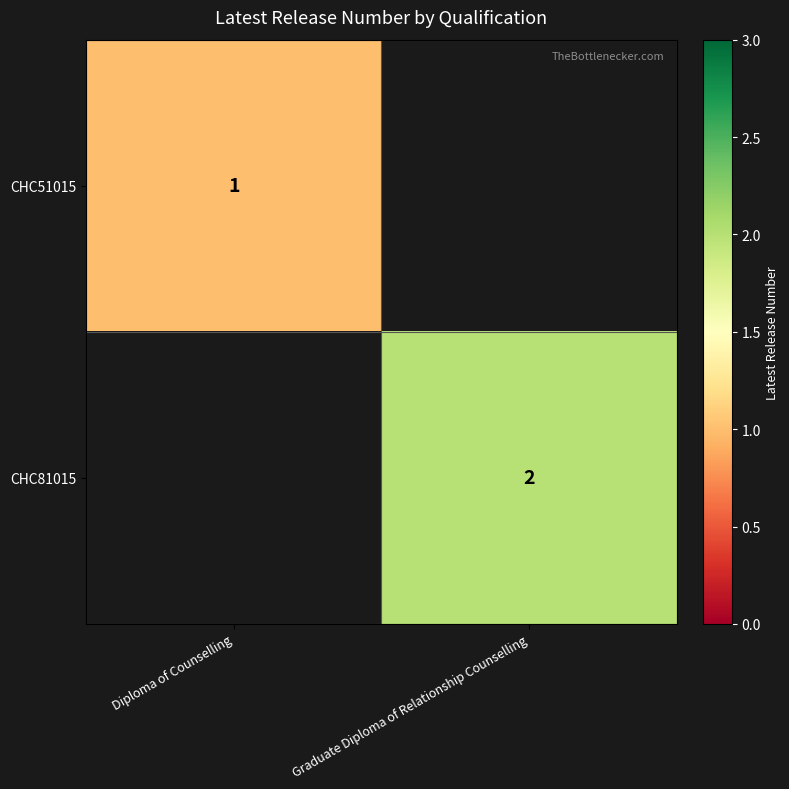

The CHC81015 series shows 2 at Graduate Diploma of Relationship Counselling. True or false?

True